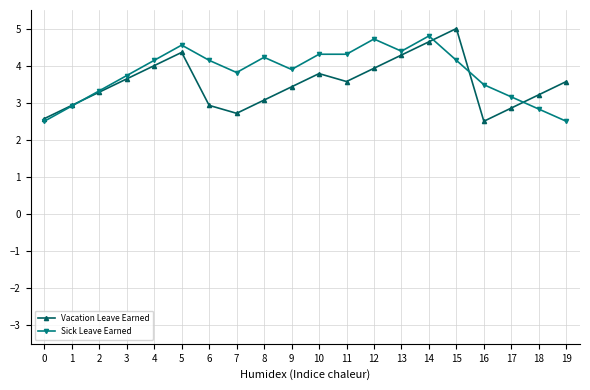

Read the Vacation Leave Earned value at 3.

3.6